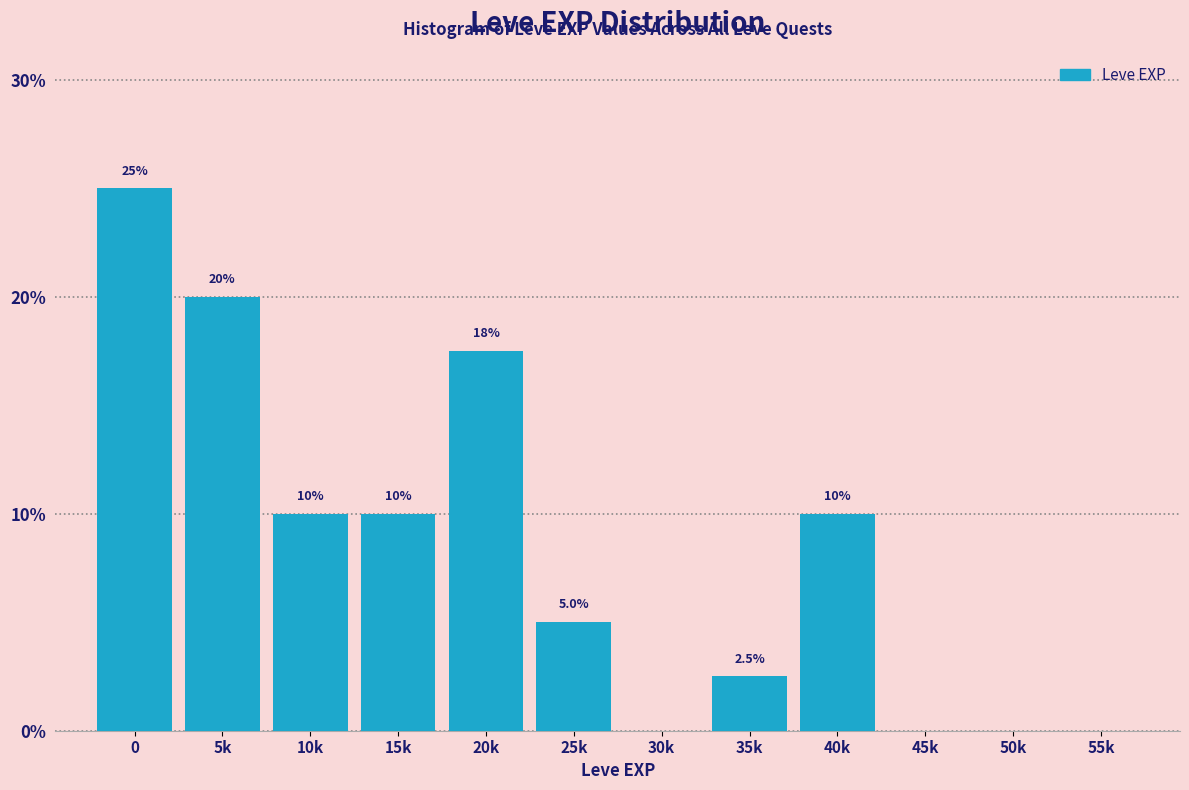

Reading right to left, what are all the values shown in this chart?

55k=0.0	50k=0.0	45k=0.0	40k=10.0	35k=2.5	30k=0.0	25k=5.0	20k=17.5	15k=10.0	10k=10.0	5k=20.0	0=25.0